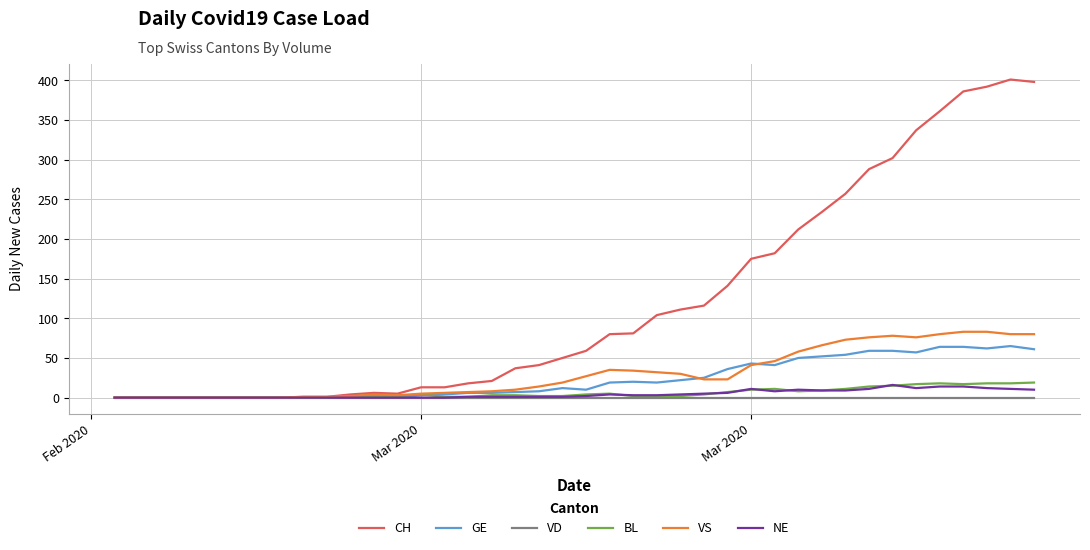

What is the maximum value for NE?

16